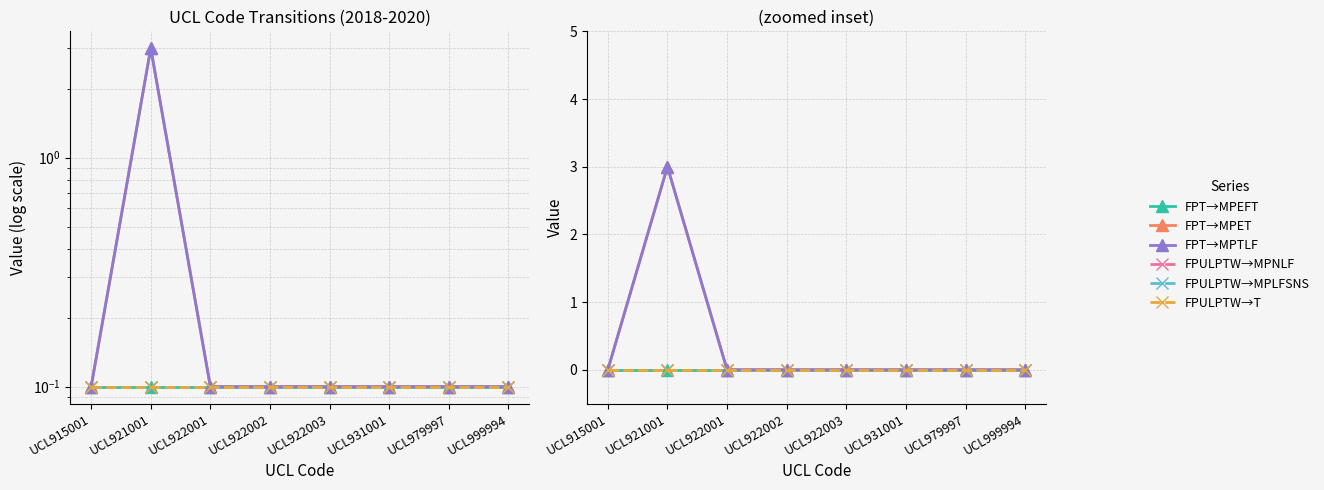

Does the chart display data point markers on the line(s)?

Yes